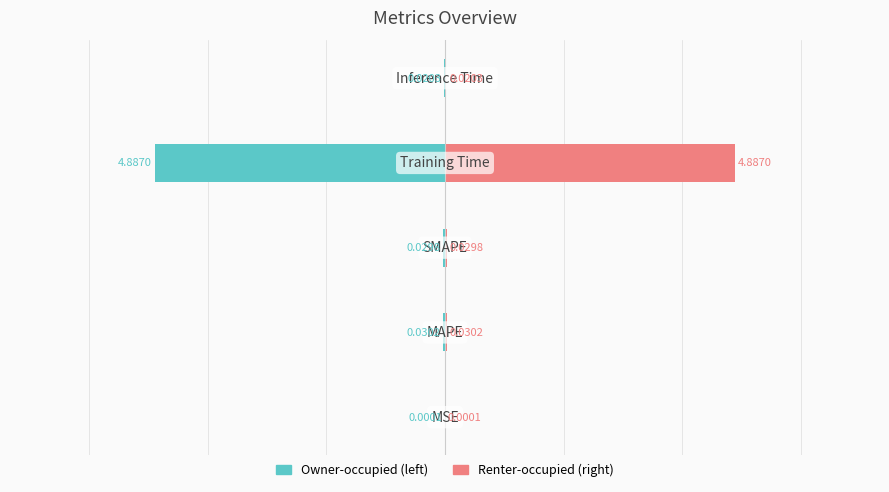

Is the value of col_1 (left) at 3 greater than the value of col_1 (right) at 4?

No